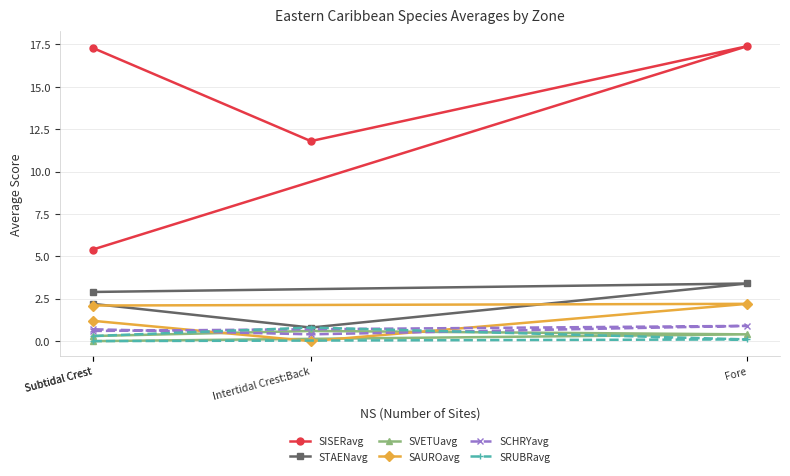

What is the label of the 4th point from the right?

Subtidal Crest